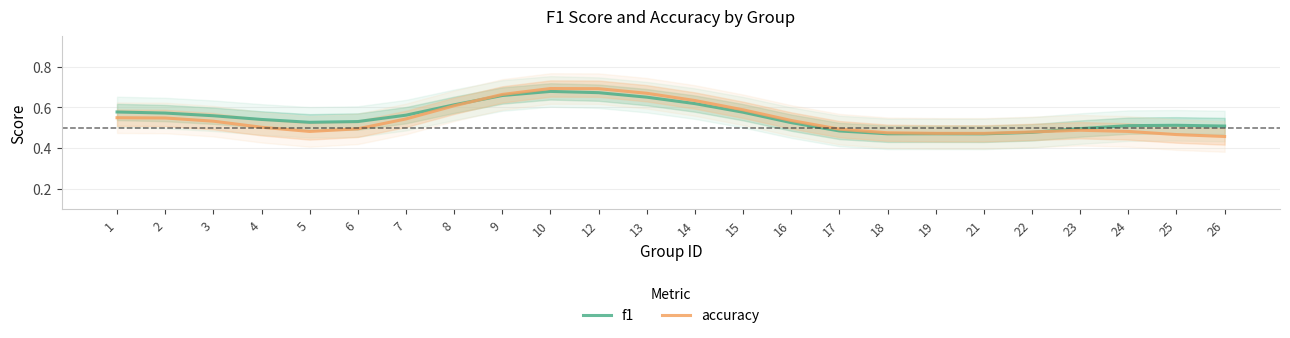

Count the accuracy values in the range 0 to 1.

24